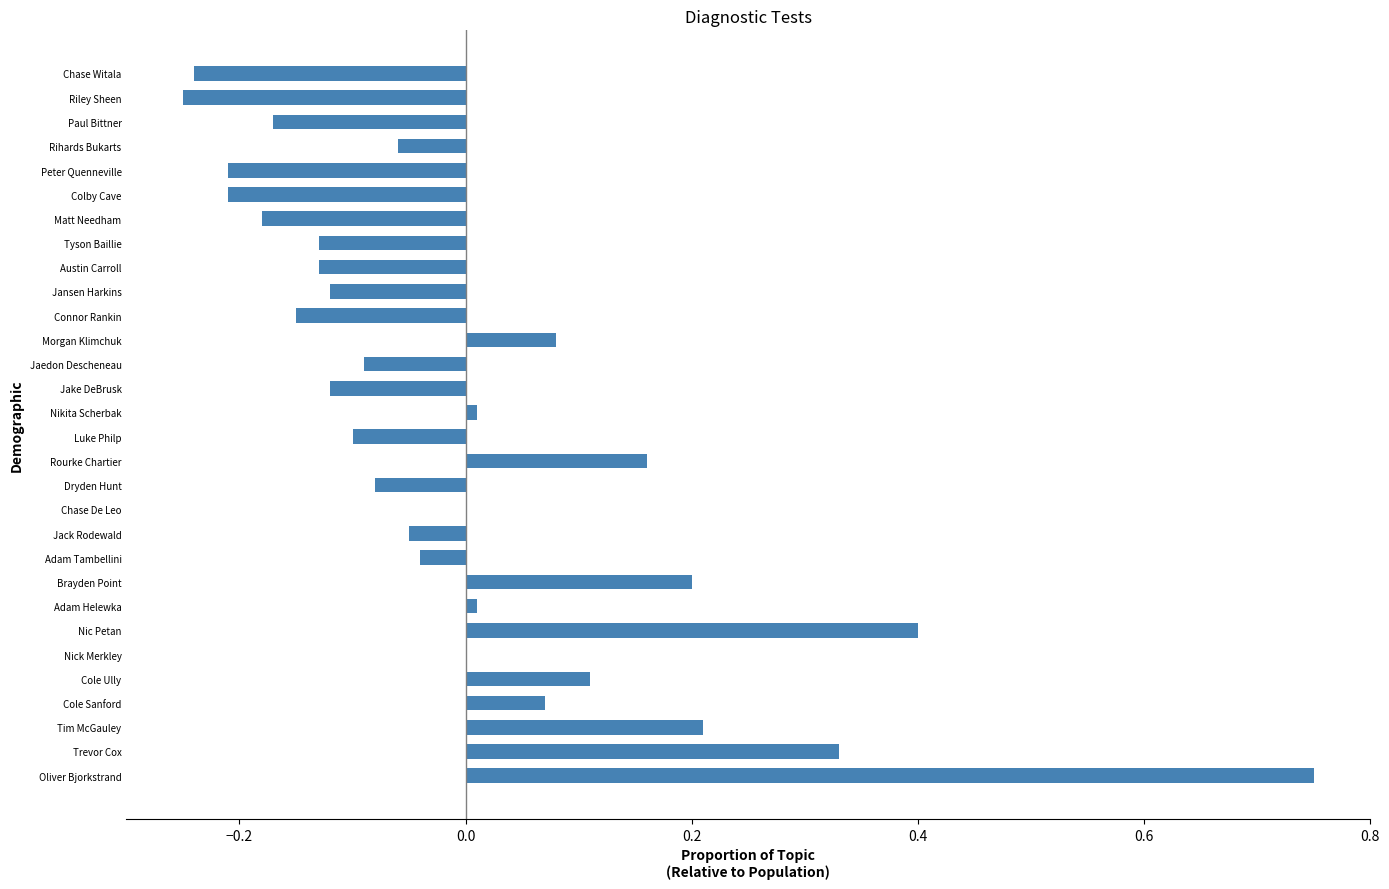

The value at Chase Witala is -0.1. True or false?

False